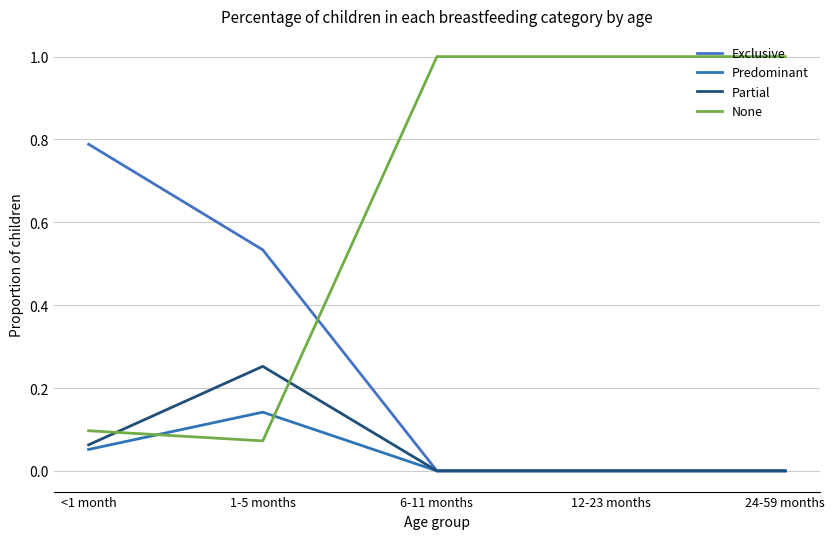

True or false: Predominant and None cross at least once.

True